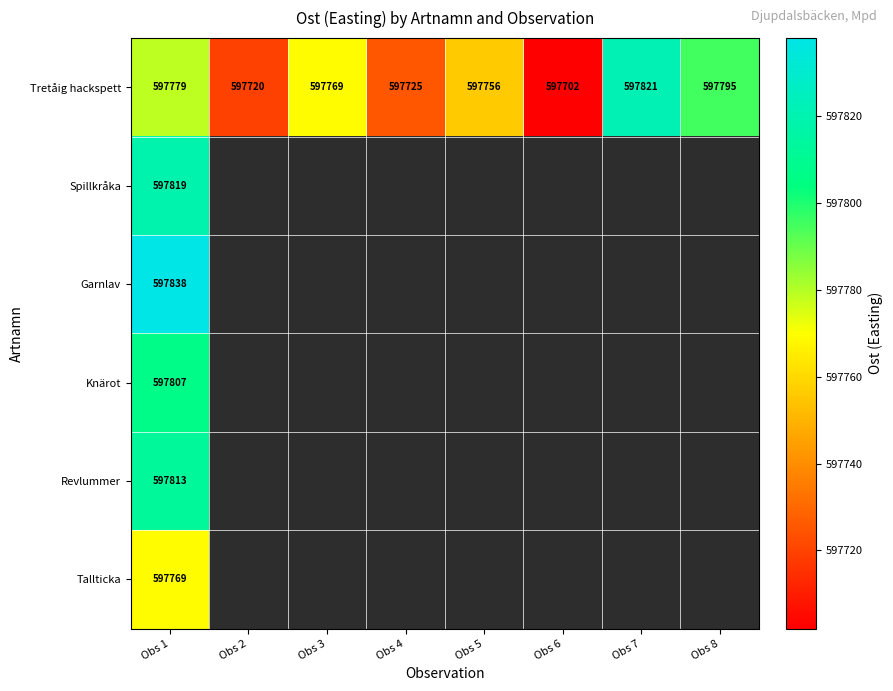

What is the difference between the highest and lowest values at Obs 1?

69